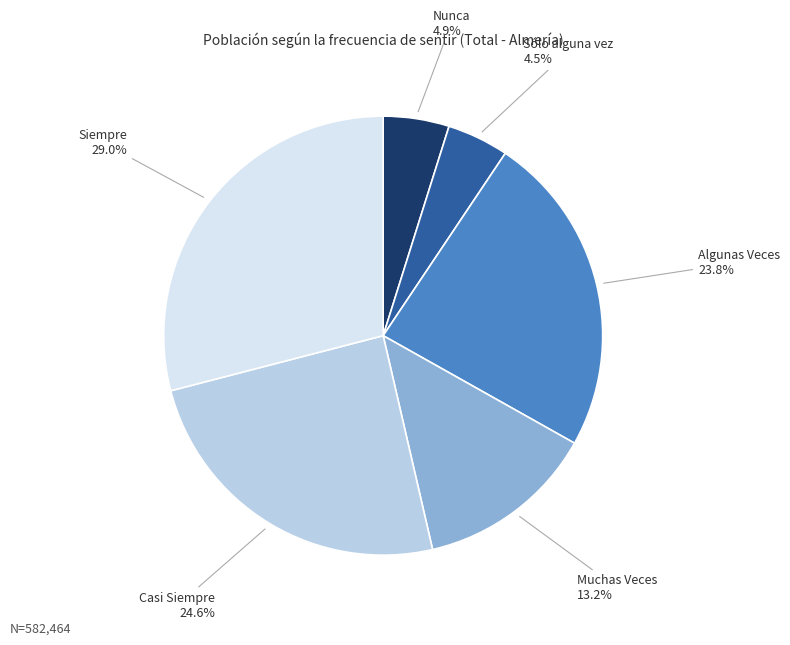

Count the number of slices in the pie.

6